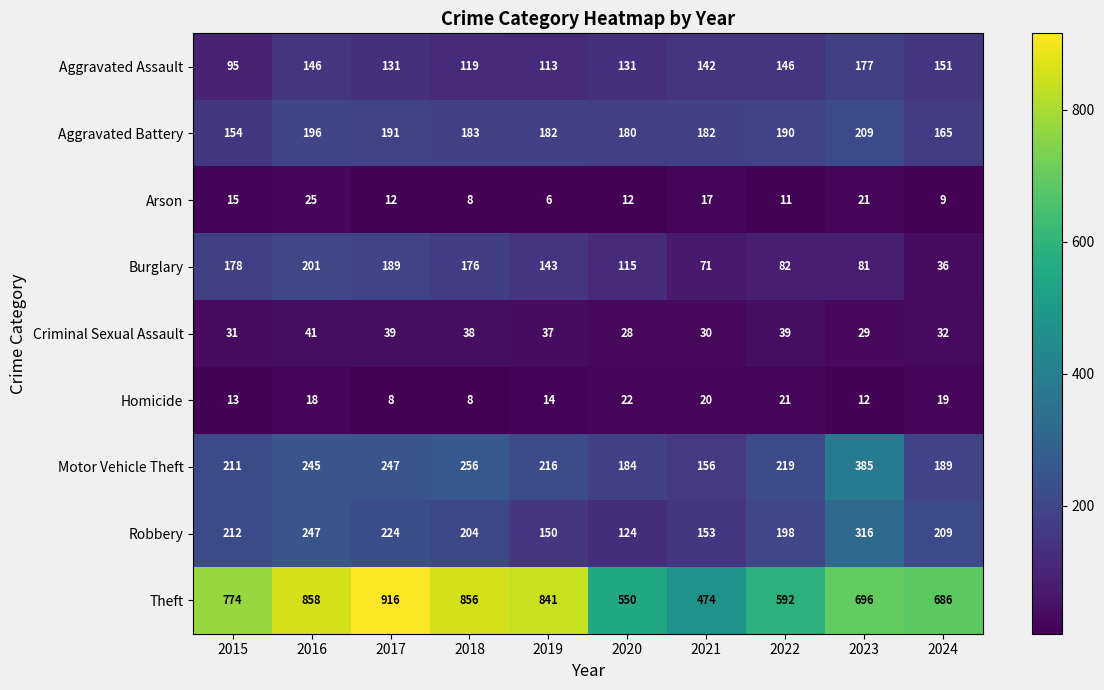

What is the difference between the second highest and minimum values in the Criminal Sexual Assault series?

11